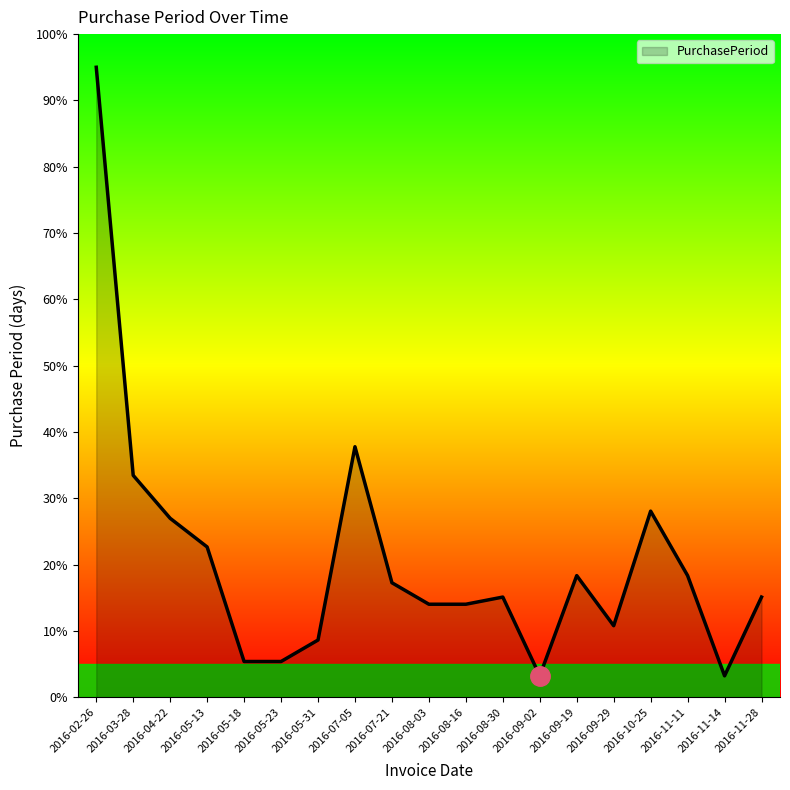

What position from the right is 2016-07-21?

11